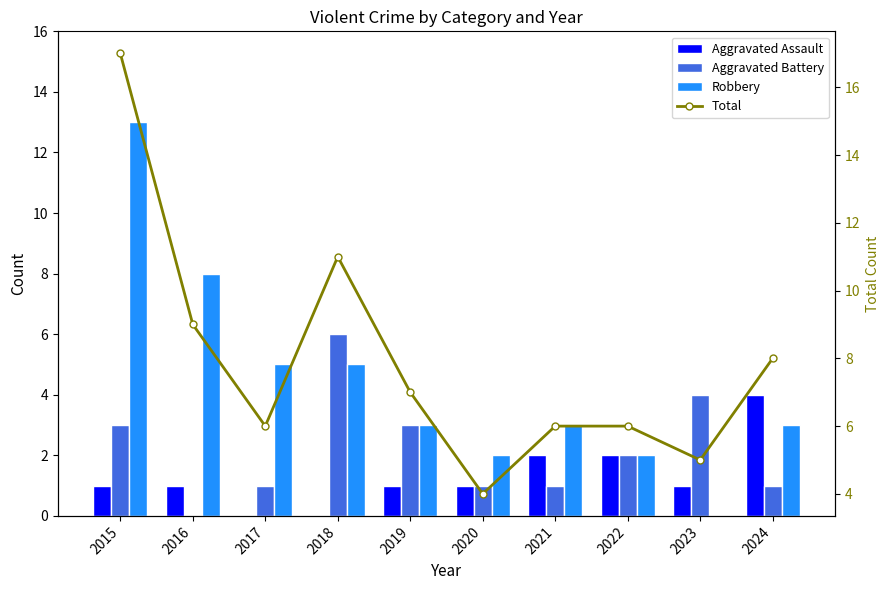

At which label is Aggravated Battery closest to 3?

2015